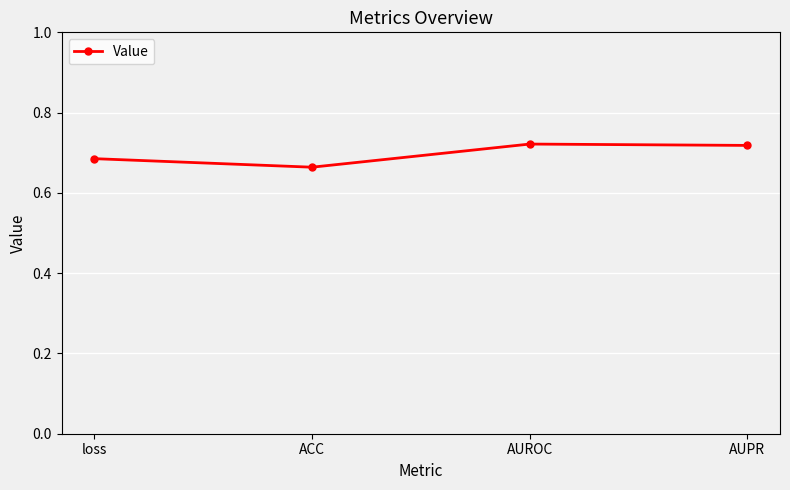

What is the sum of all values?

2.8